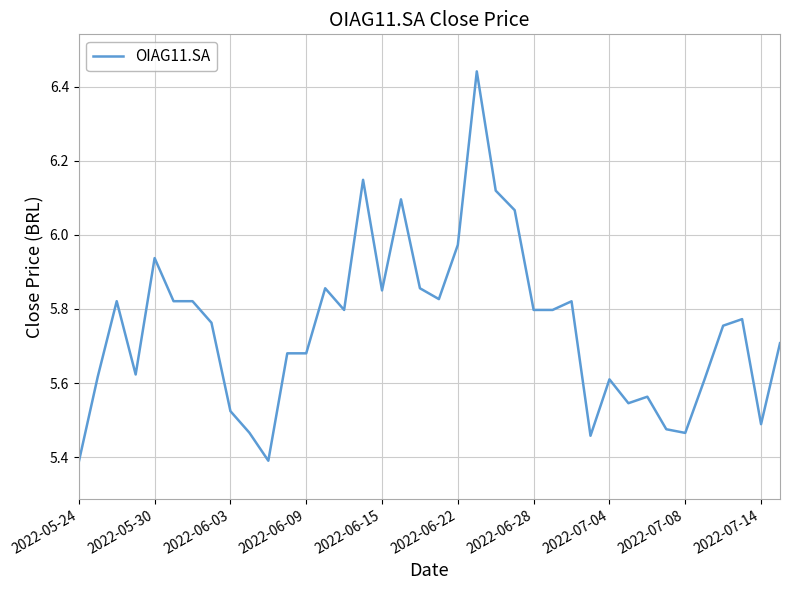

What is the difference between the maximum and minimum values?

1.1